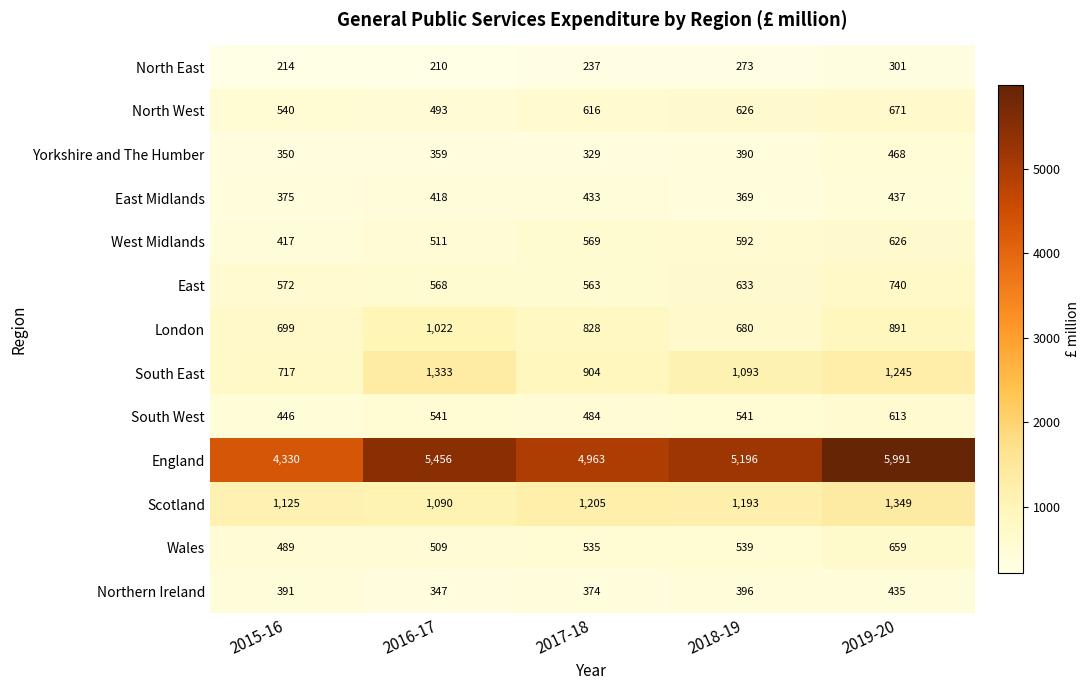

The value of Scotland at 2015-16 is 1125. True or false?

True